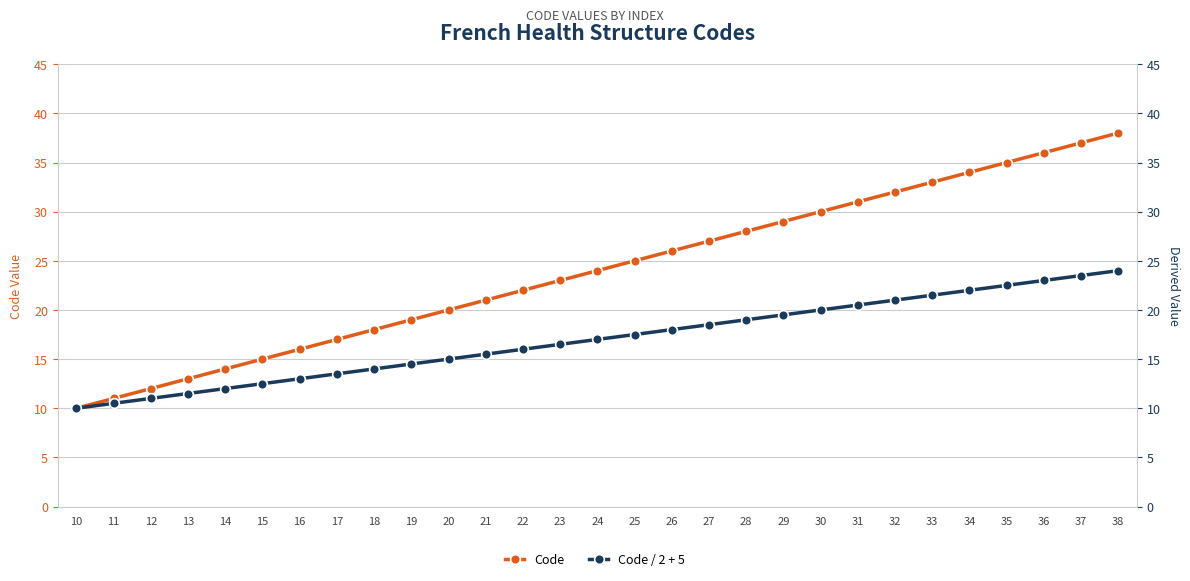

The value of Code / 2 + 5 at 26 is 9.9. True or false?

False